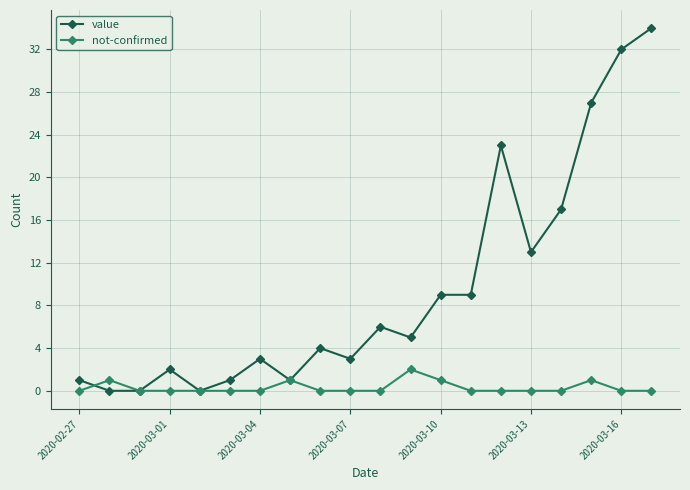

At how many categories does at least one series exceed 7?

8